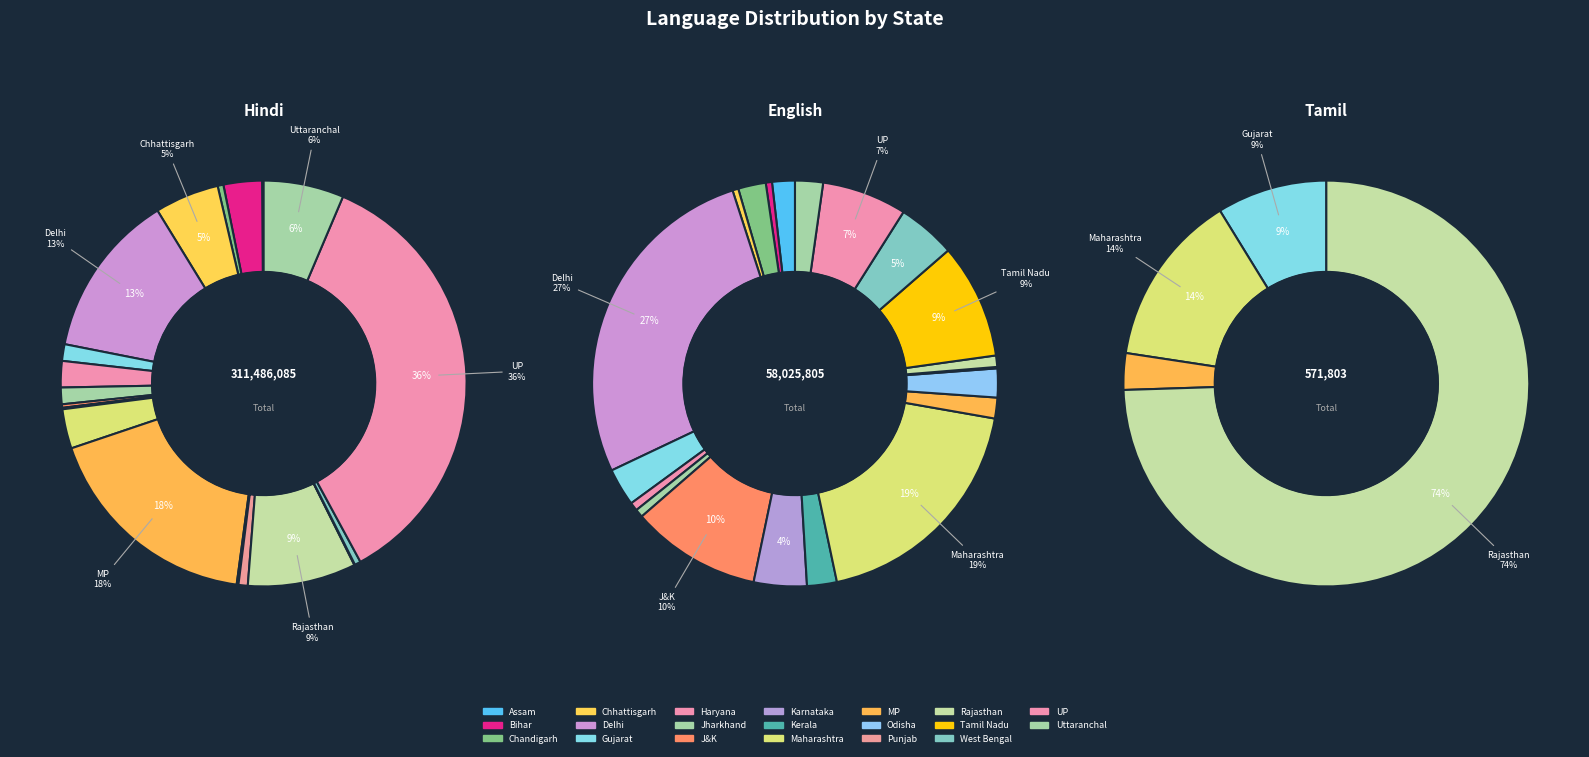

How many slices are in this pie chart?

31